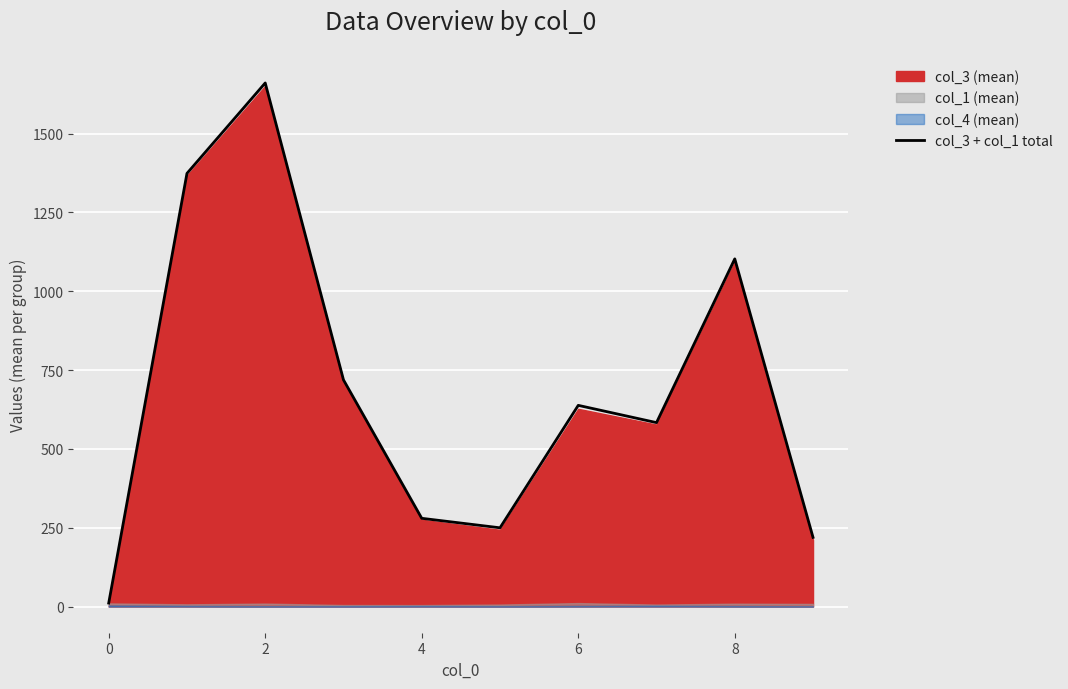

Is it true that col_3 + col_1 total equals 11.0 at 0?

True